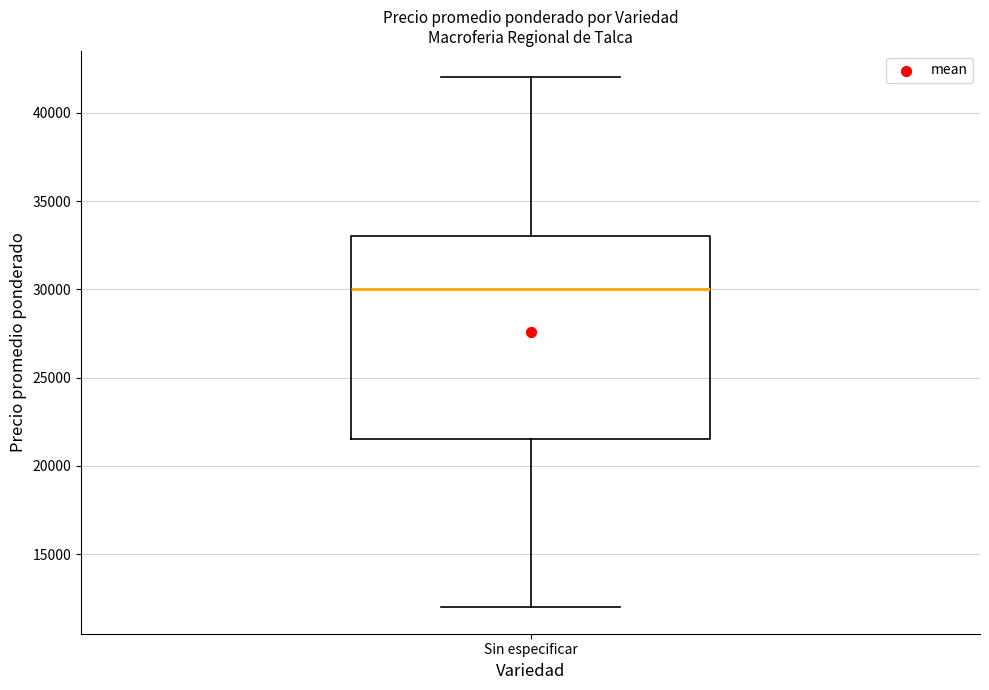

Read this box plot against the y-axis: the position of the median line, the range covered by the box, and the ends of both whiskers. The values are not printed on the chart, so give them approximately, as read against the axis.

median 30000, box 21500 to 33000, whiskers 12000 to 42000